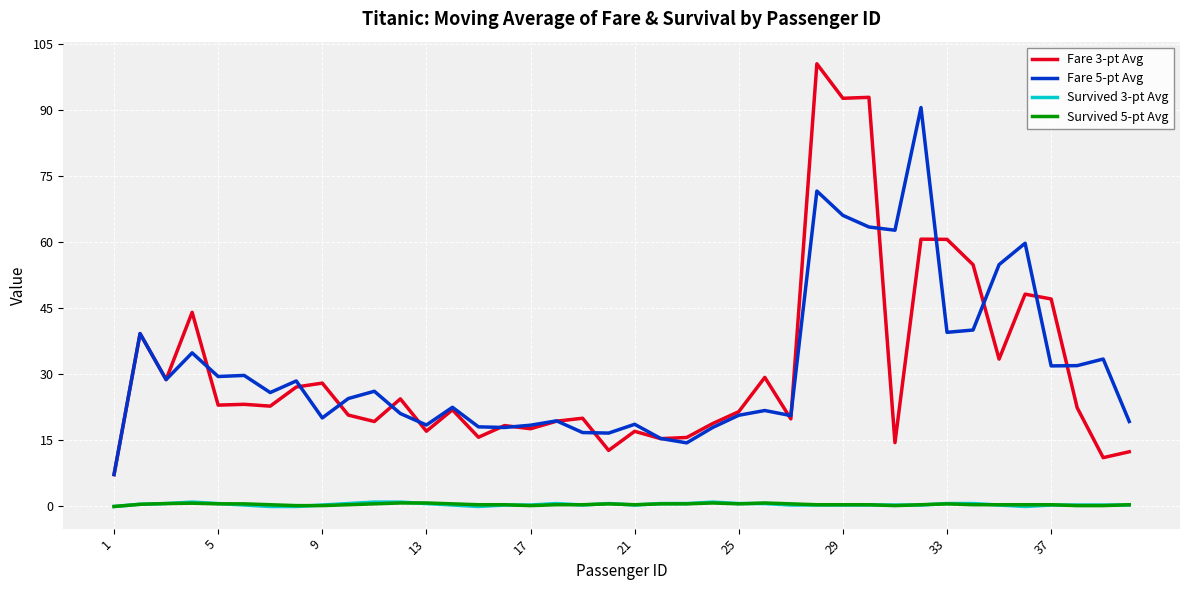

What is the maximum value for Fare 5-pt Avg?

90.6